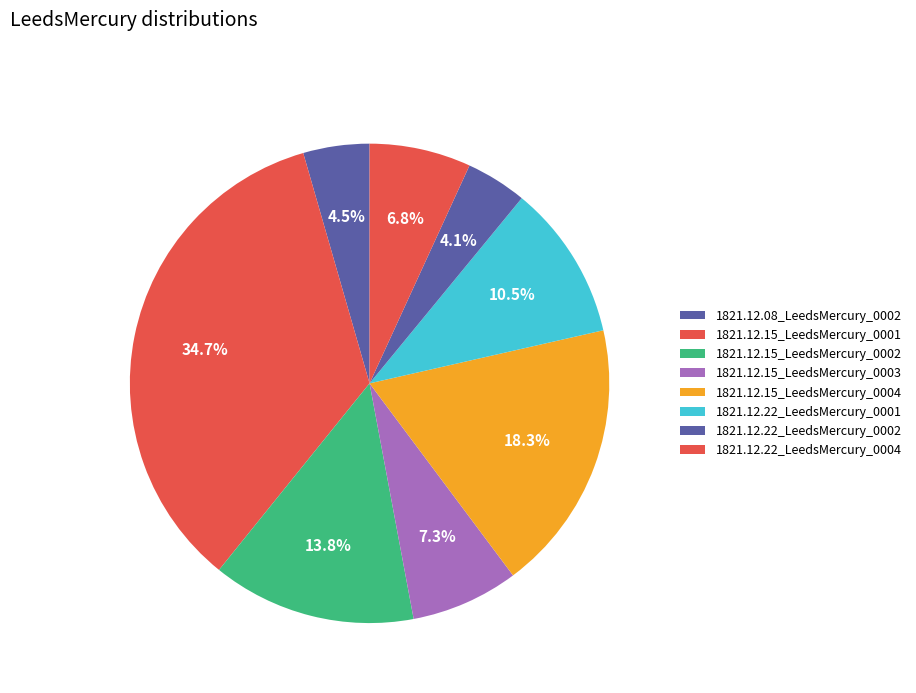

To the nearest percent, what portion does 1821.12.22_LeedsMercury_0001 represent?

10%